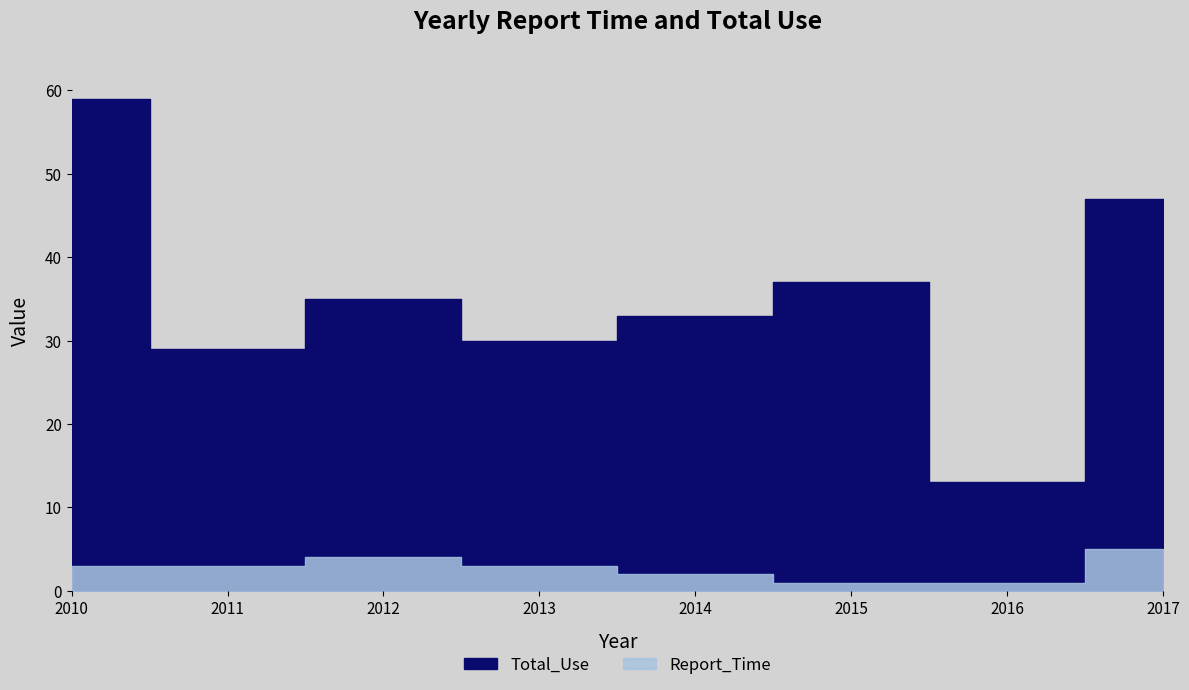

What is the value of the Total_Use point at the 3rd from the left?

35